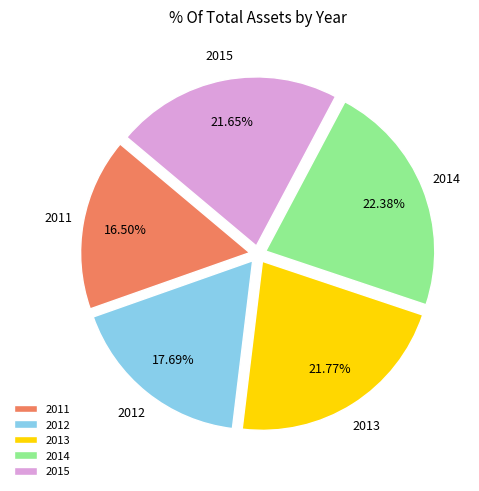

Combined, do 2012 and 2011 account for over 50%?

No